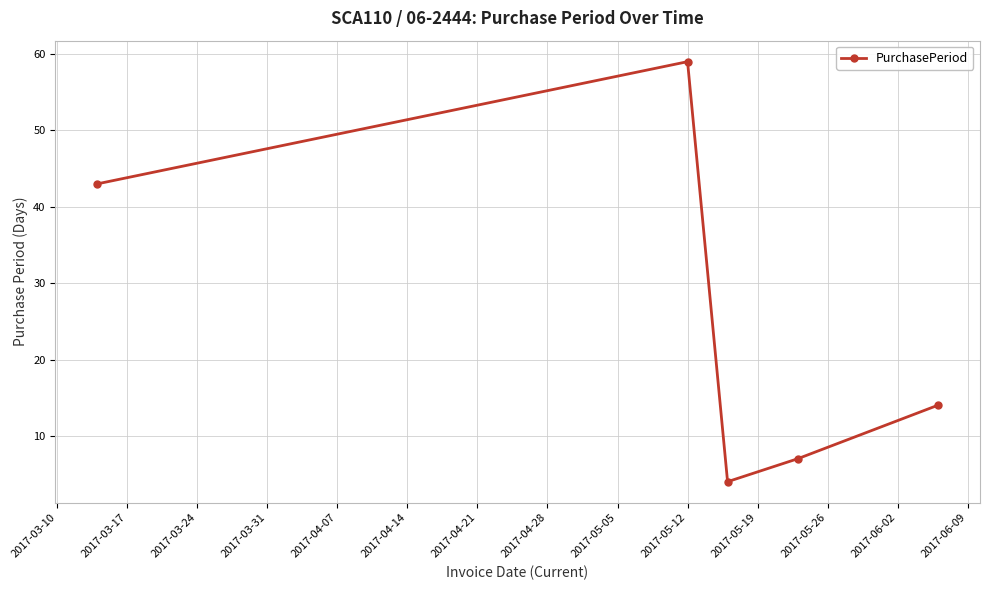

How many interior local valleys (lower than both neighbors) does the data have?

1